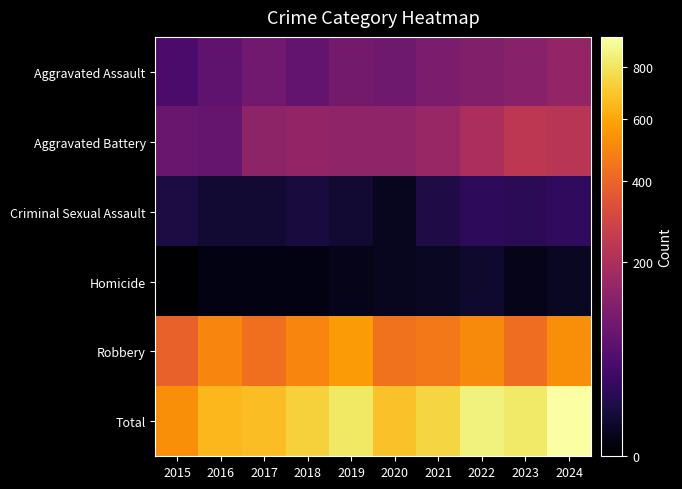

Which series changed the most between 2015 and 2024?

Total